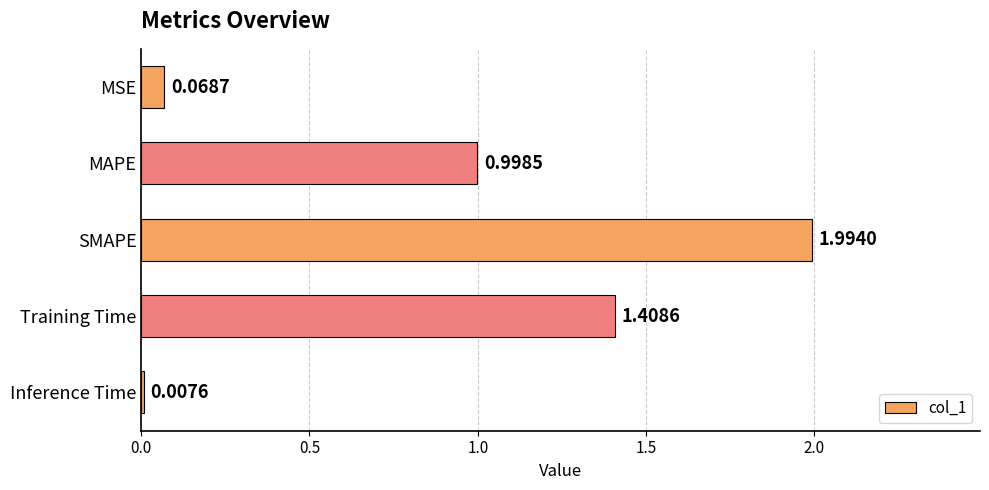

What is the average value?

0.9